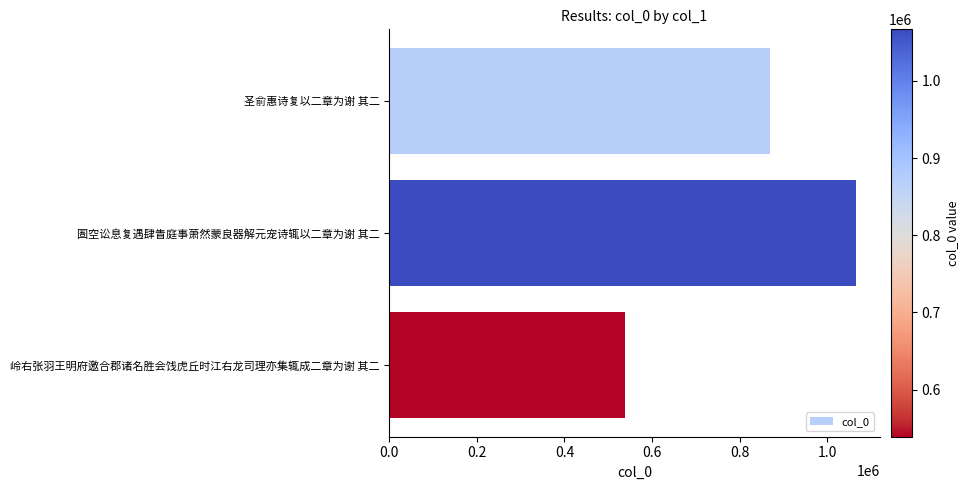

What is the label of the 2nd bar from the top?

圄空讼息复遇肆眚庭事萧然蒙良器解元宠诗辄以二章为谢 其二